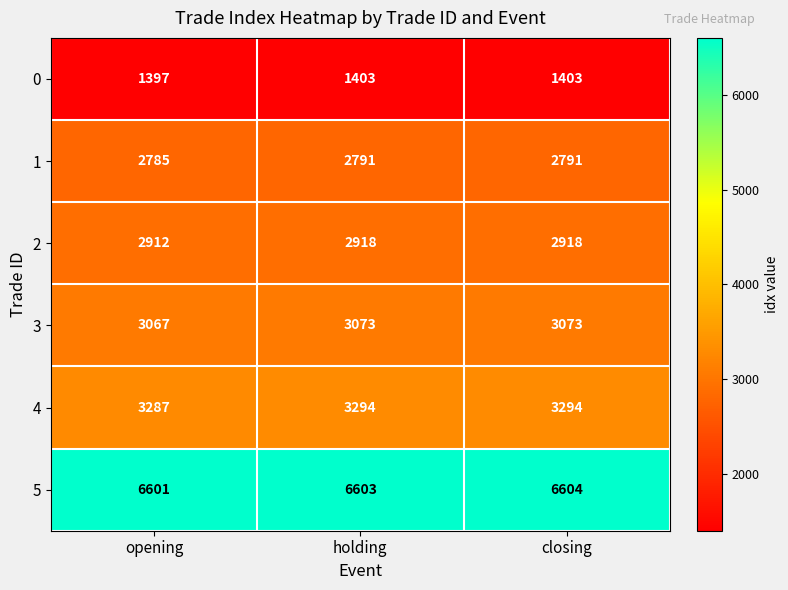

What is the minimum value shown in the chart?

1397